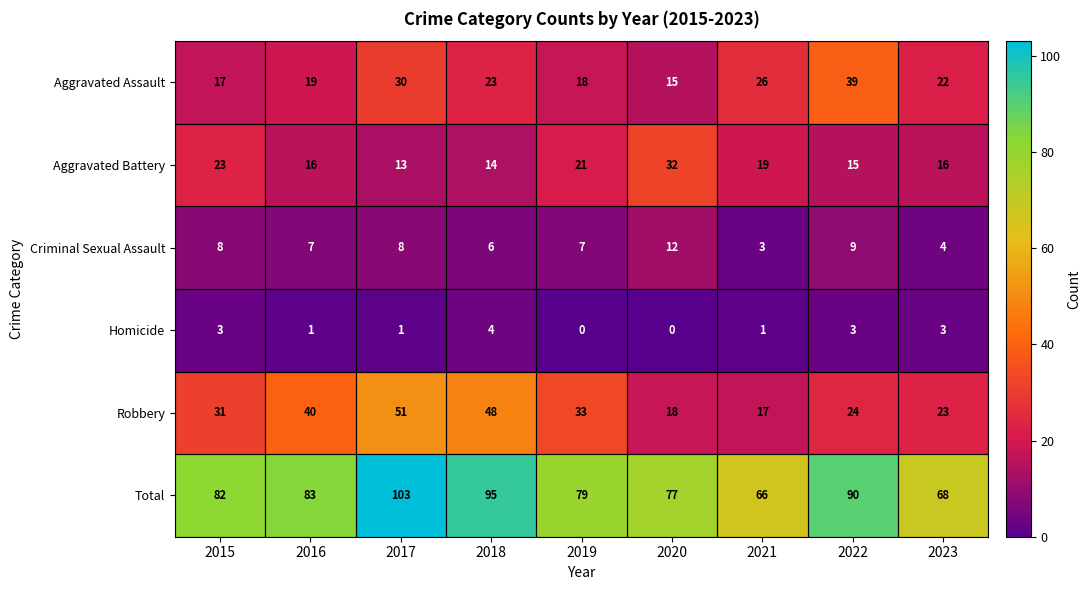

Is the value of Criminal Sexual Assault at 2020 greater than the value of Aggravated Assault at 2022?

No